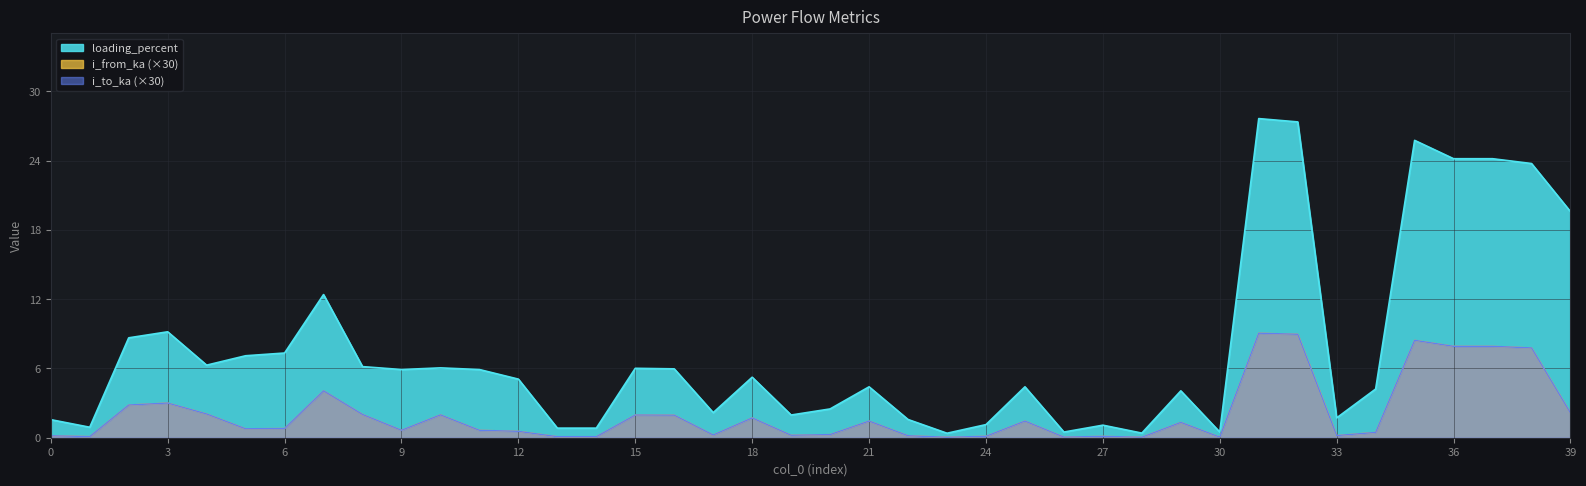

How many lines are shown in the chart?

3